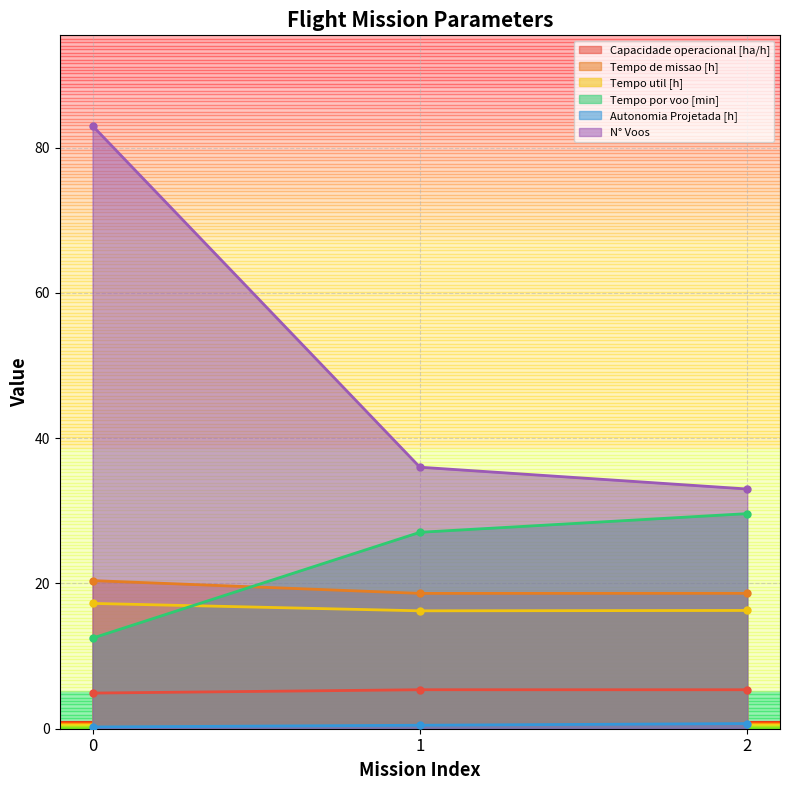

Rank the series at 2 from lowest to highest value.

Autonomia Projetada [h], Capacidade operacional [ha/h], Tempo util [h], Tempo de missao [h], Tempo por voo [min], N° Voos